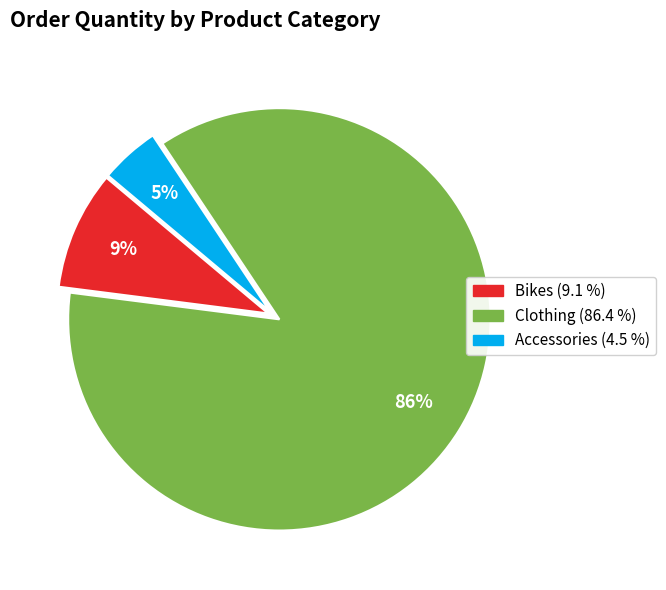

True or false: Bikes accounts for 9% of the total.

True